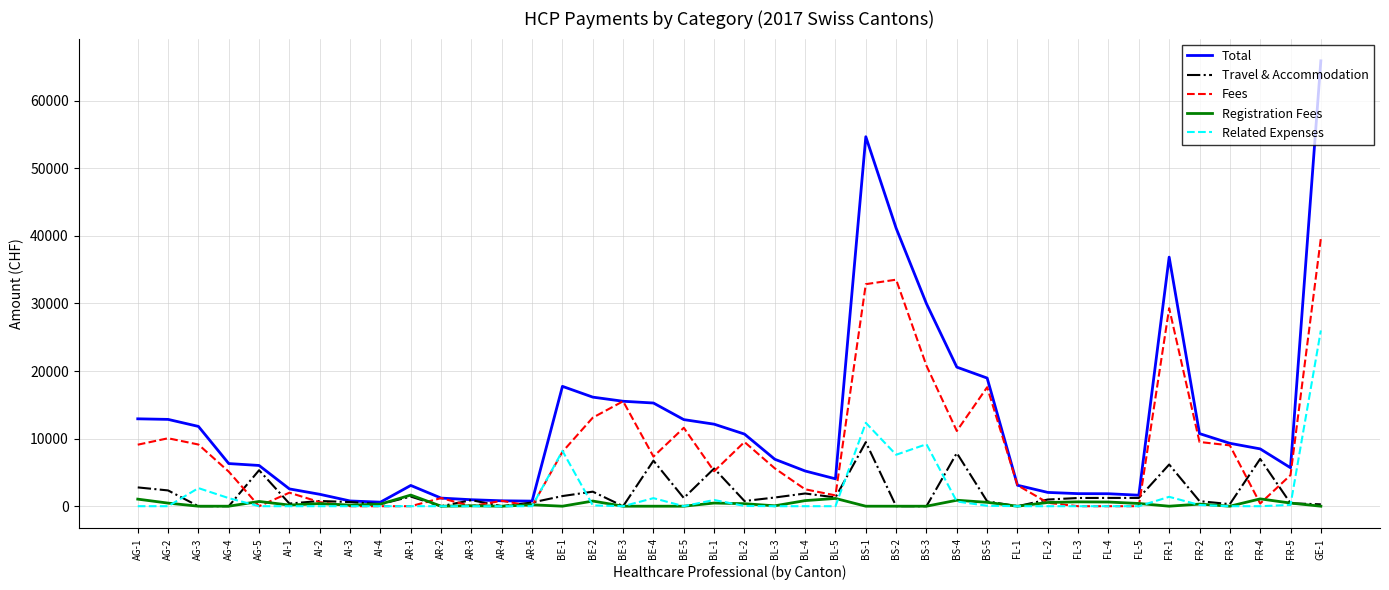

At which category is the sum across all series the highest?

GE-1